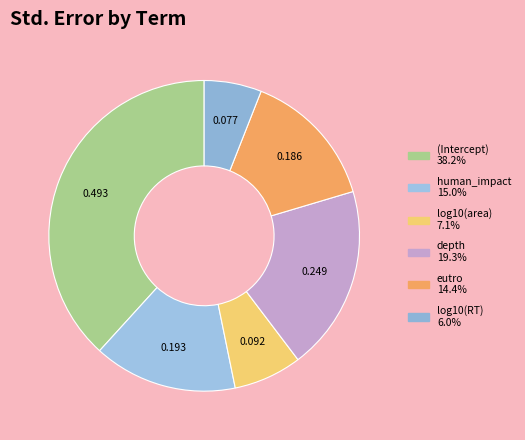

How many slices are in this pie chart?

6